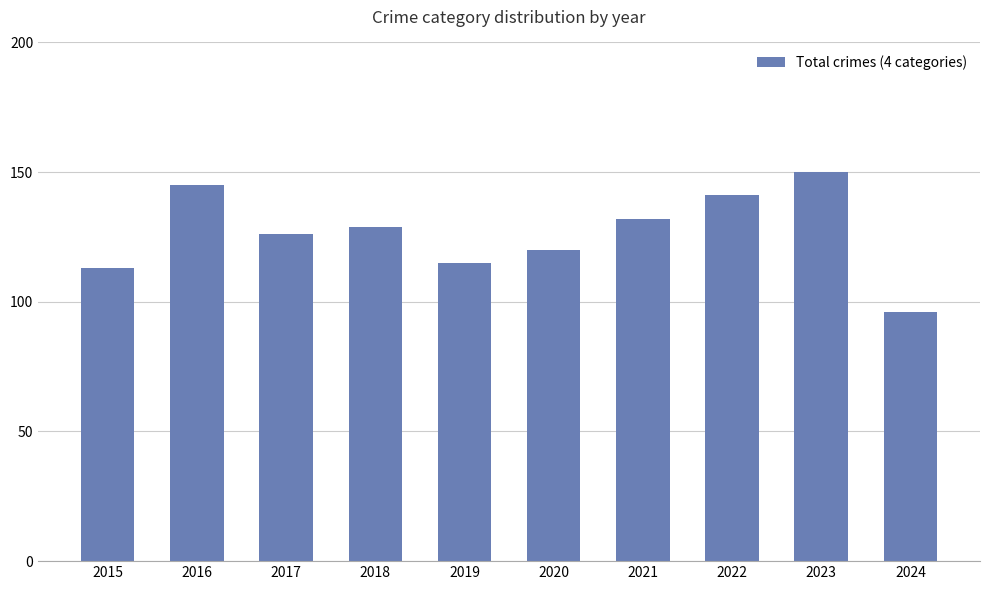

What is the approximate value at 2019?

115